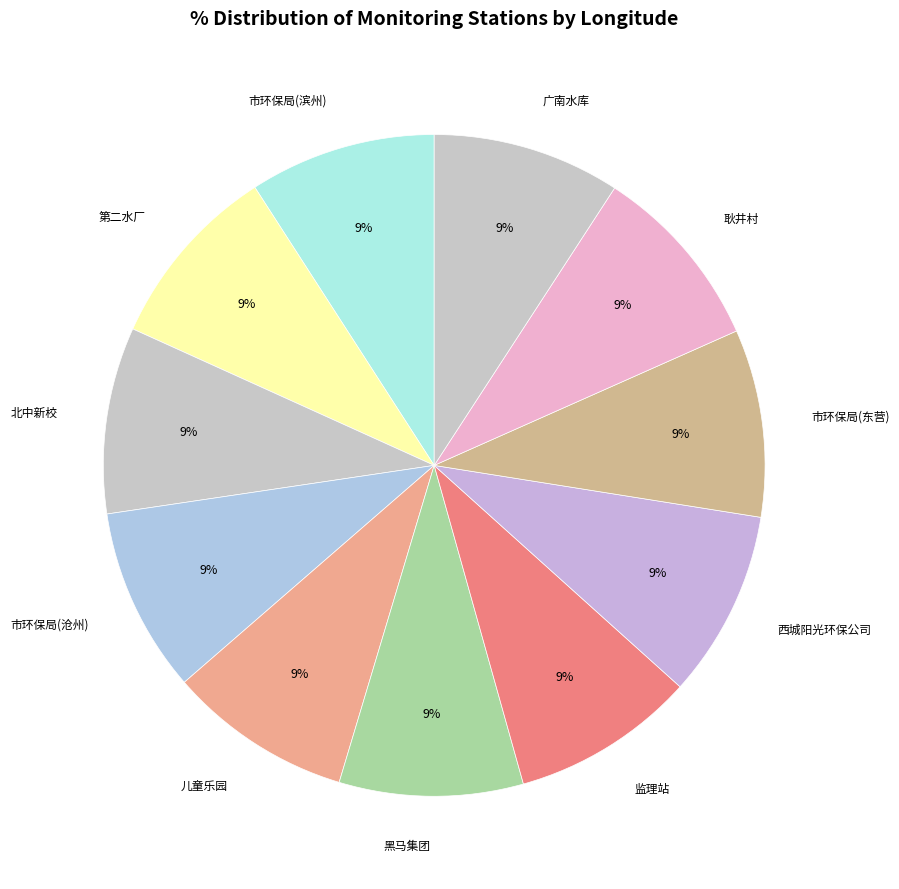

True or false: 儿童乐园 accounts for 9% of the total.

True